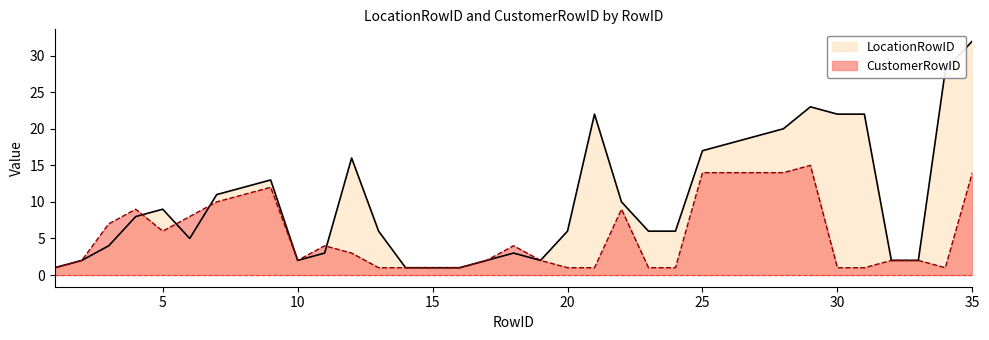

Which category has the lowest value in the CustomerRowID series?

1